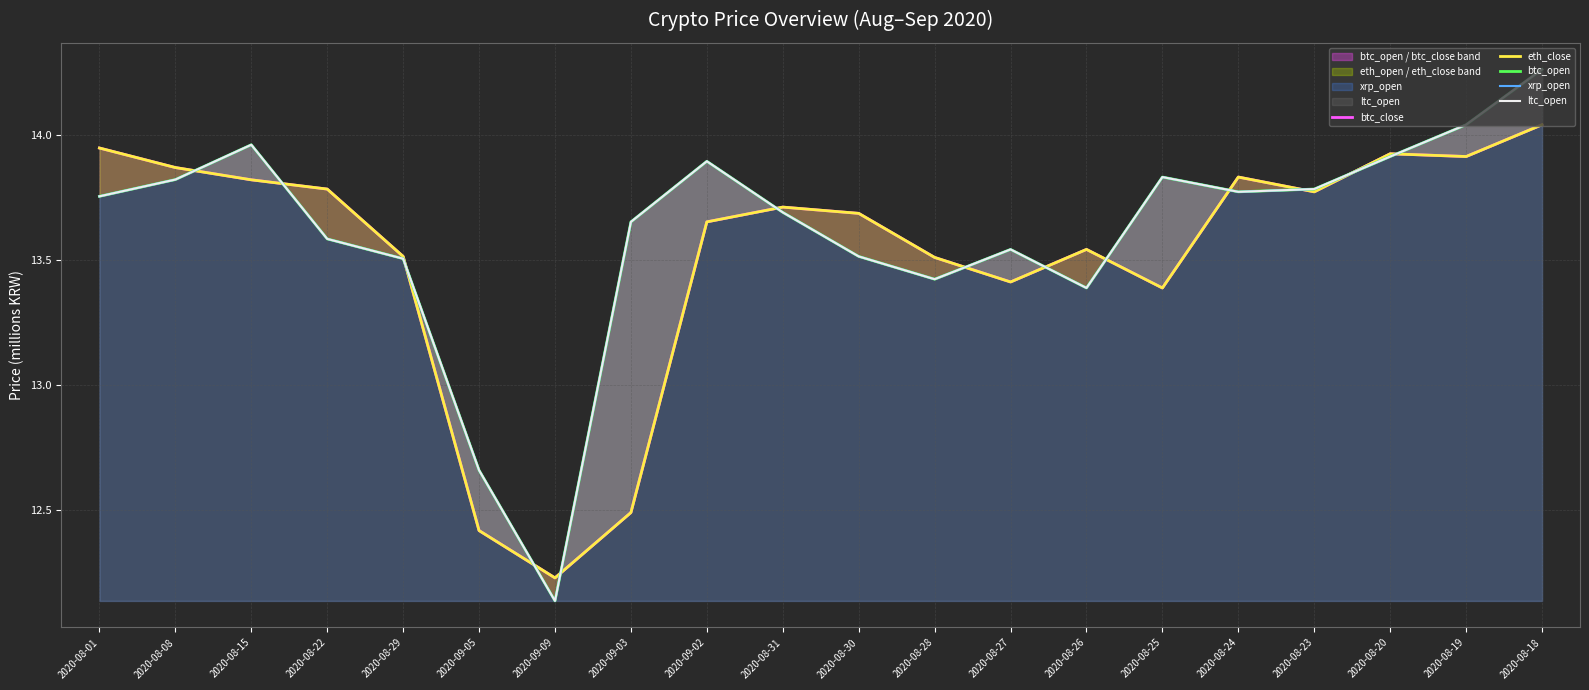

Does the chart display data point markers on the line(s)?

No